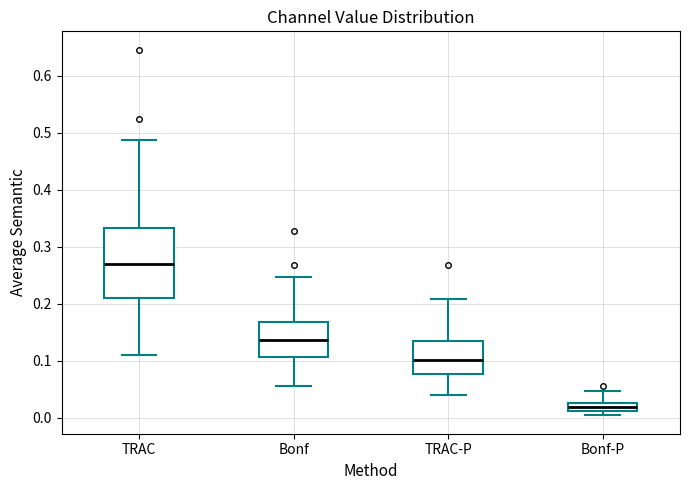

Comparing the boxes themselves (not the whiskers), which one is the tallest?

TRAC